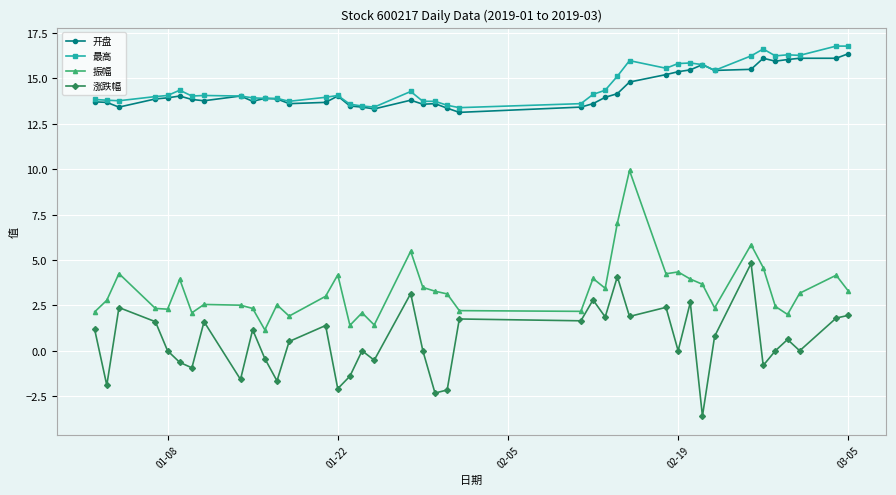

What is the highest value of the 开盘 series?

16.4